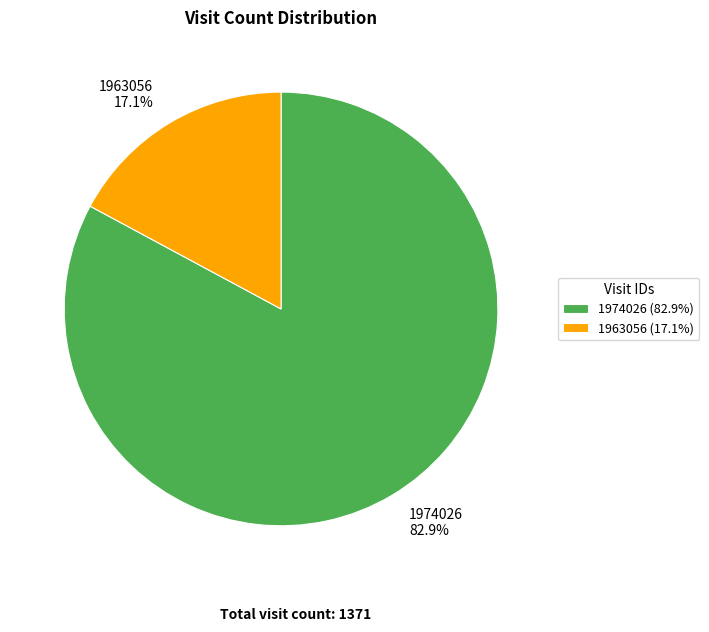

Rank the categories by value from lowest to highest.

1963056, 1974026